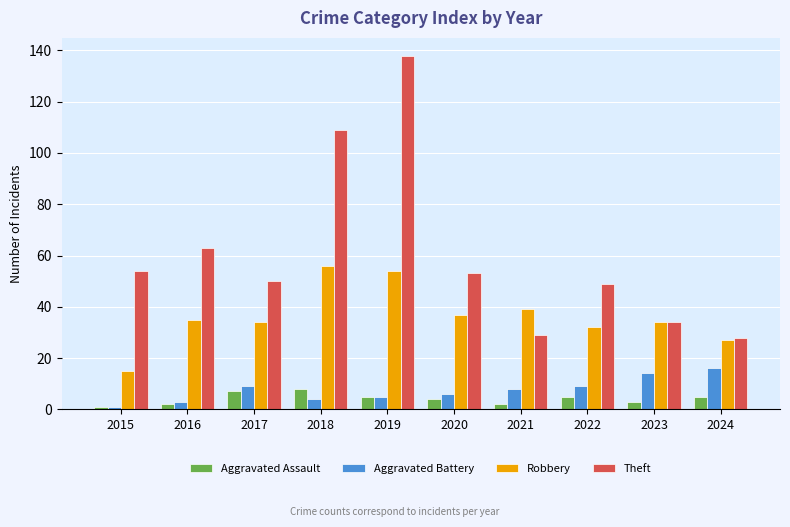

List the series in order of their peak value, lowest first.

Aggravated Assault, Aggravated Battery, Robbery, Theft